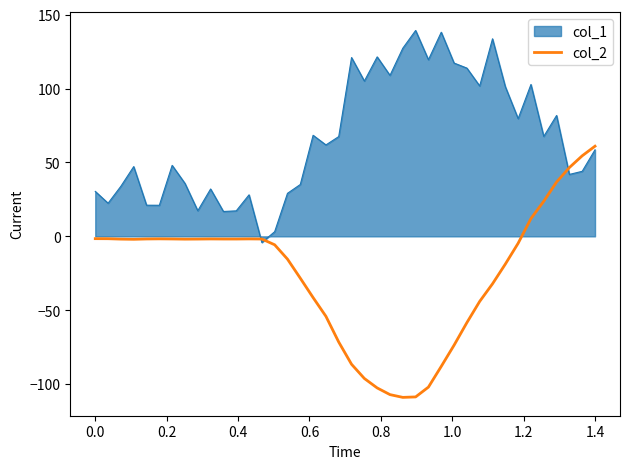

Count the number of categories in the chart.

40